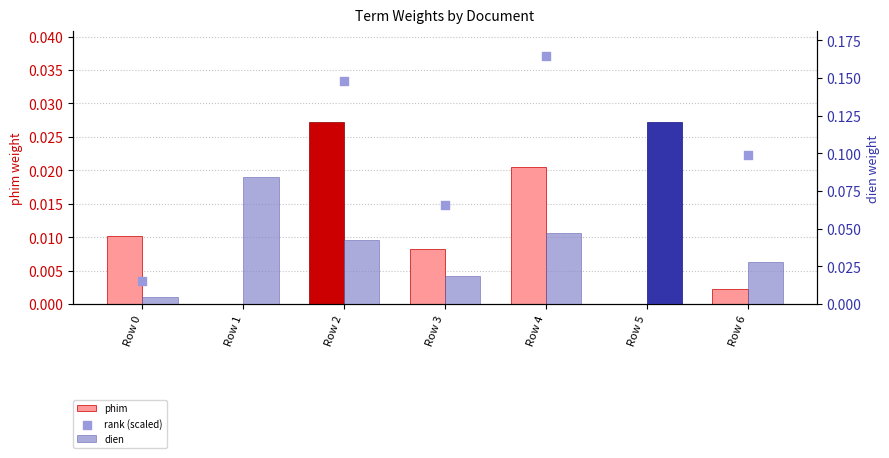

Which series has the widest spread of Y values?

rank (scaled)